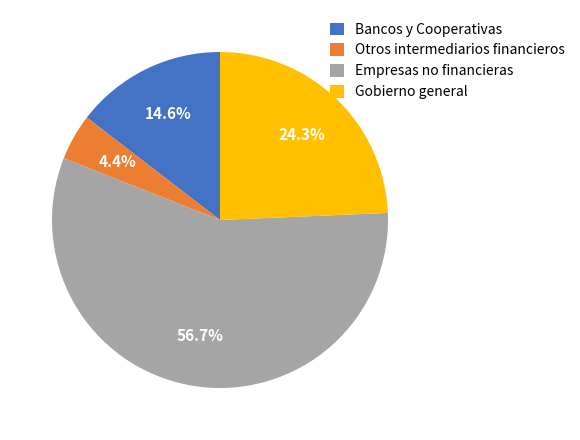

Combined, do Gobierno general and Otros intermediarios financieros account for over 50%?

No